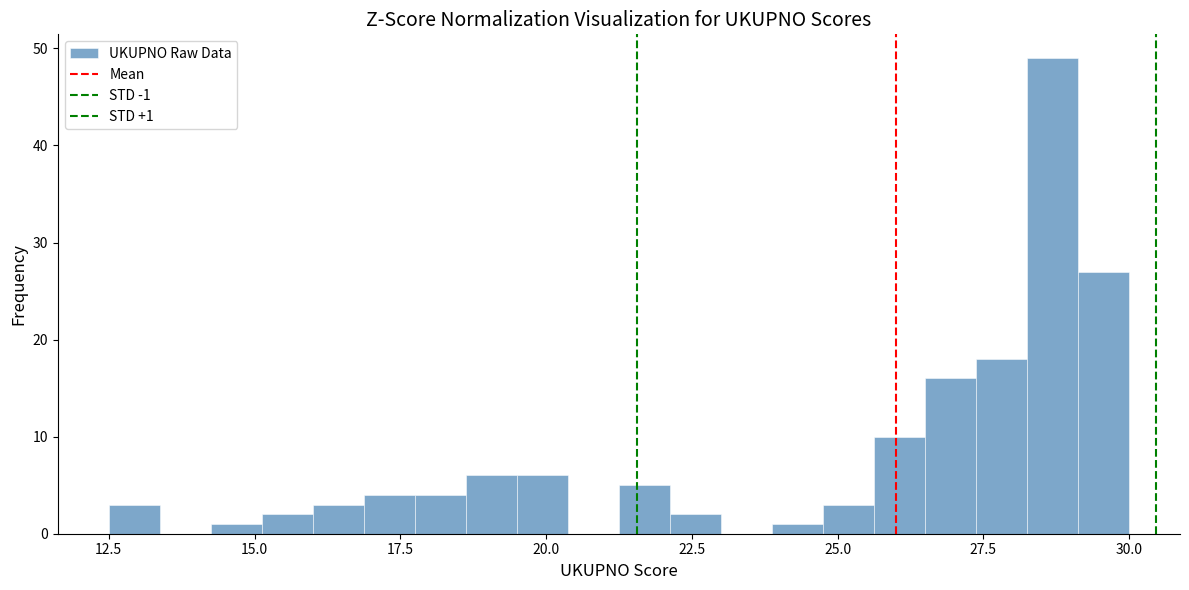

Around what value on the x-axis is the tallest bar? Give the approximate position of its centre, as read against the axis.

28.5